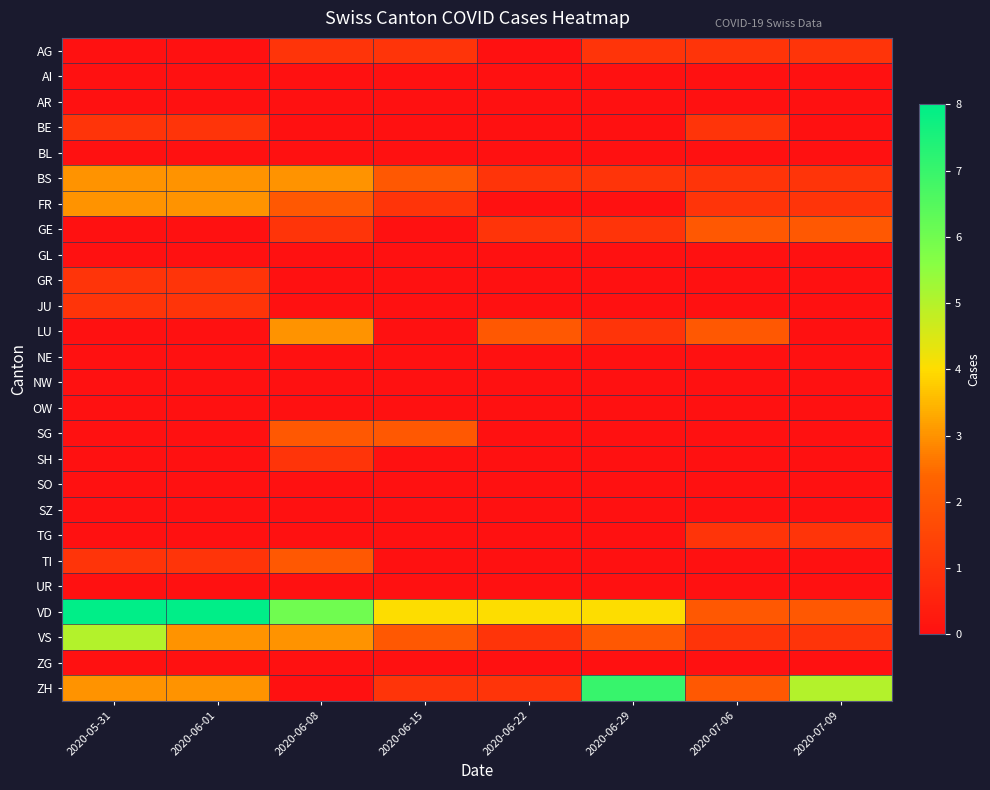

Reading left to right, transcribe all the data shown in this chart.

AG: 2020-05-31=0	2020-06-01=0	2020-06-08=1	2020-06-15=1	2020-06-22=0	2020-06-29=1	2020-07-06=1	2020-07-09=1
AI: 2020-05-31=0	2020-06-01=0	2020-06-08=0	2020-06-15=0	2020-06-22=0	2020-06-29=0	2020-07-06=0	2020-07-09=0
AR: 2020-05-31=0	2020-06-01=0	2020-06-08=0	2020-06-15=0	2020-06-22=0	2020-06-29=0	2020-07-06=0	2020-07-09=0
BE: 2020-05-31=1	2020-06-01=1	2020-06-08=0	2020-06-15=0	2020-06-22=0	2020-06-29=0	2020-07-06=1	2020-07-09=0
BL: 2020-05-31=0	2020-06-01=0	2020-06-08=0	2020-06-15=0	2020-06-22=0	2020-06-29=0	2020-07-06=0	2020-07-09=0
BS: 2020-05-31=3	2020-06-01=3	2020-06-08=3	2020-06-15=2	2020-06-22=1	2020-06-29=1	2020-07-06=1	2020-07-09=1
FR: 2020-05-31=3	2020-06-01=3	2020-06-08=2	2020-06-15=1	2020-06-22=0	2020-06-29=0	2020-07-06=1	2020-07-09=1
GE: 2020-05-31=0	2020-06-01=0	2020-06-08=1	2020-06-15=0	2020-06-22=1	2020-06-29=1	2020-07-06=2	2020-07-09=2
GL: 2020-05-31=0	2020-06-01=0	2020-06-08=0	2020-06-15=0	2020-06-22=0	2020-06-29=0	2020-07-06=0	2020-07-09=0
GR: 2020-05-31=1	2020-06-01=1	2020-06-08=0	2020-06-15=0	2020-06-22=0	2020-06-29=0	2020-07-06=0	2020-07-09=0
JU: 2020-05-31=1	2020-06-01=1	2020-06-08=0	2020-06-15=0	2020-06-22=0	2020-06-29=0	2020-07-06=0	2020-07-09=0
LU: 2020-05-31=0	2020-06-01=0	2020-06-08=3	2020-06-15=0	2020-06-22=2	2020-06-29=1	2020-07-06=2	2020-07-09=0
NE: 2020-05-31=0	2020-06-01=0	2020-06-08=0	2020-06-15=0	2020-06-22=0	2020-06-29=0	2020-07-06=0	2020-07-09=0
NW: 2020-05-31=0	2020-06-01=0	2020-06-08=0	2020-06-15=0	2020-06-22=0	2020-06-29=0	2020-07-06=0	2020-07-09=0
OW: 2020-05-31=0	2020-06-01=0	2020-06-08=0	2020-06-15=0	2020-06-22=0	2020-06-29=0	2020-07-06=0	2020-07-09=0
SG: 2020-05-31=0	2020-06-01=0	2020-06-08=2	2020-06-15=2	2020-06-22=0	2020-06-29=0	2020-07-06=0	2020-07-09=0
SH: 2020-05-31=0	2020-06-01=0	2020-06-08=1	2020-06-15=0	2020-06-22=0	2020-06-29=0	2020-07-06=0	2020-07-09=0
SO: 2020-05-31=0	2020-06-01=0	2020-06-08=0	2020-06-15=0	2020-06-22=0	2020-06-29=0	2020-07-06=0	2020-07-09=0
SZ: 2020-05-31=0	2020-06-01=0	2020-06-08=0	2020-06-15=0	2020-06-22=0	2020-06-29=0	2020-07-06=0	2020-07-09=0
TG: 2020-05-31=0	2020-06-01=0	2020-06-08=0	2020-06-15=0	2020-06-22=0	2020-06-29=0	2020-07-06=1	2020-07-09=1
TI: 2020-05-31=1	2020-06-01=1	2020-06-08=2	2020-06-15=0	2020-06-22=0	2020-06-29=0	2020-07-06=0	2020-07-09=0
UR: 2020-05-31=0	2020-06-01=0	2020-06-08=0	2020-06-15=0	2020-06-22=0	2020-06-29=0	2020-07-06=0	2020-07-09=0
VD: 2020-05-31=8	2020-06-01=8	2020-06-08=6	2020-06-15=4	2020-06-22=4	2020-06-29=4	2020-07-06=2	2020-07-09=2
VS: 2020-05-31=5	2020-06-01=3	2020-06-08=3	2020-06-15=2	2020-06-22=1	2020-06-29=2	2020-07-06=1	2020-07-09=1
ZG: 2020-05-31=0	2020-06-01=0	2020-06-08=0	2020-06-15=0	2020-06-22=0	2020-06-29=0	2020-07-06=0	2020-07-09=0
ZH: 2020-05-31=3	2020-06-01=3	2020-06-08=0	2020-06-15=1	2020-06-22=1	2020-06-29=7	2020-07-06=2	2020-07-09=5